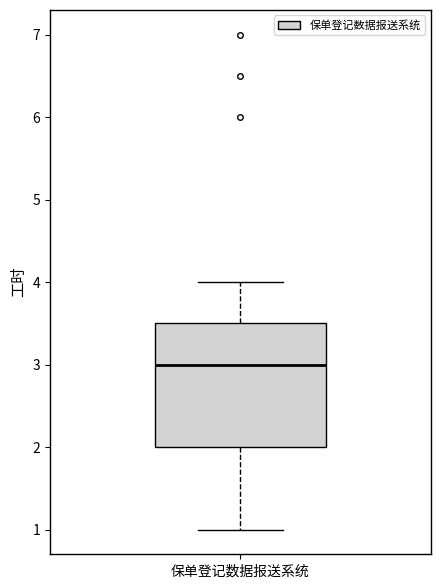

Where is the lower edge of the box for 保单登记数据报送系统 on the y-axis? The values are not printed on the chart, so give them approximately, as read against the axis.

2.0